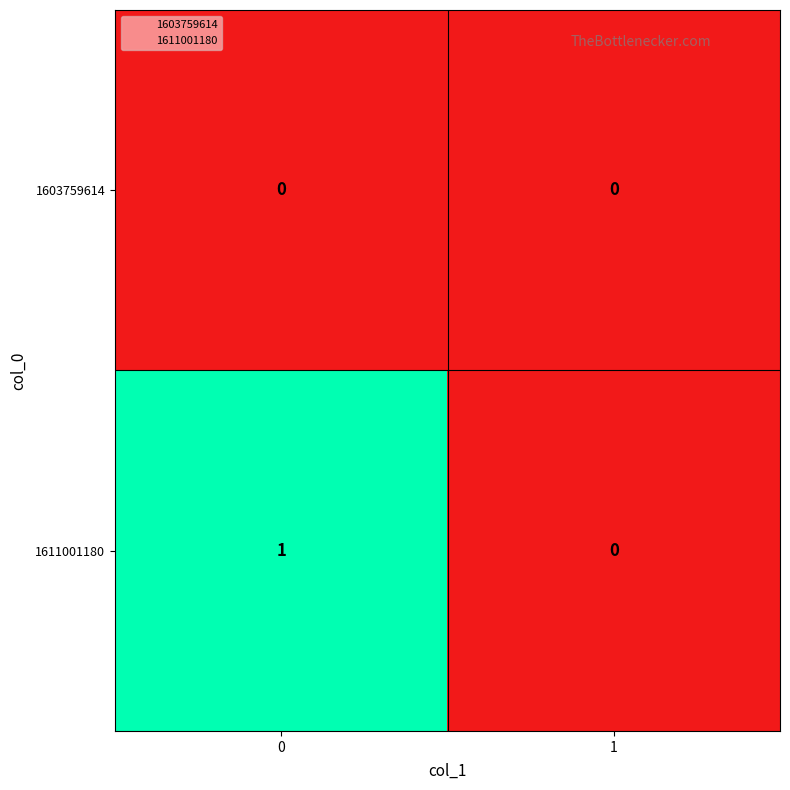

Reading right to left, what are all the values shown in this chart?

1603759614: 1=0	0=0
1611001180: 1=0	0=1